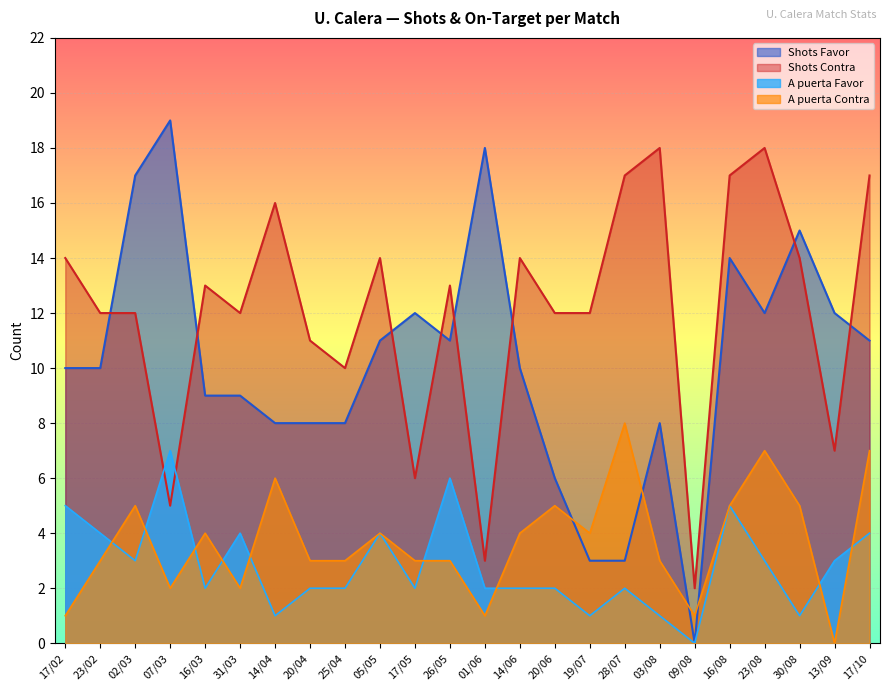

How many lines are shown in the chart?

4